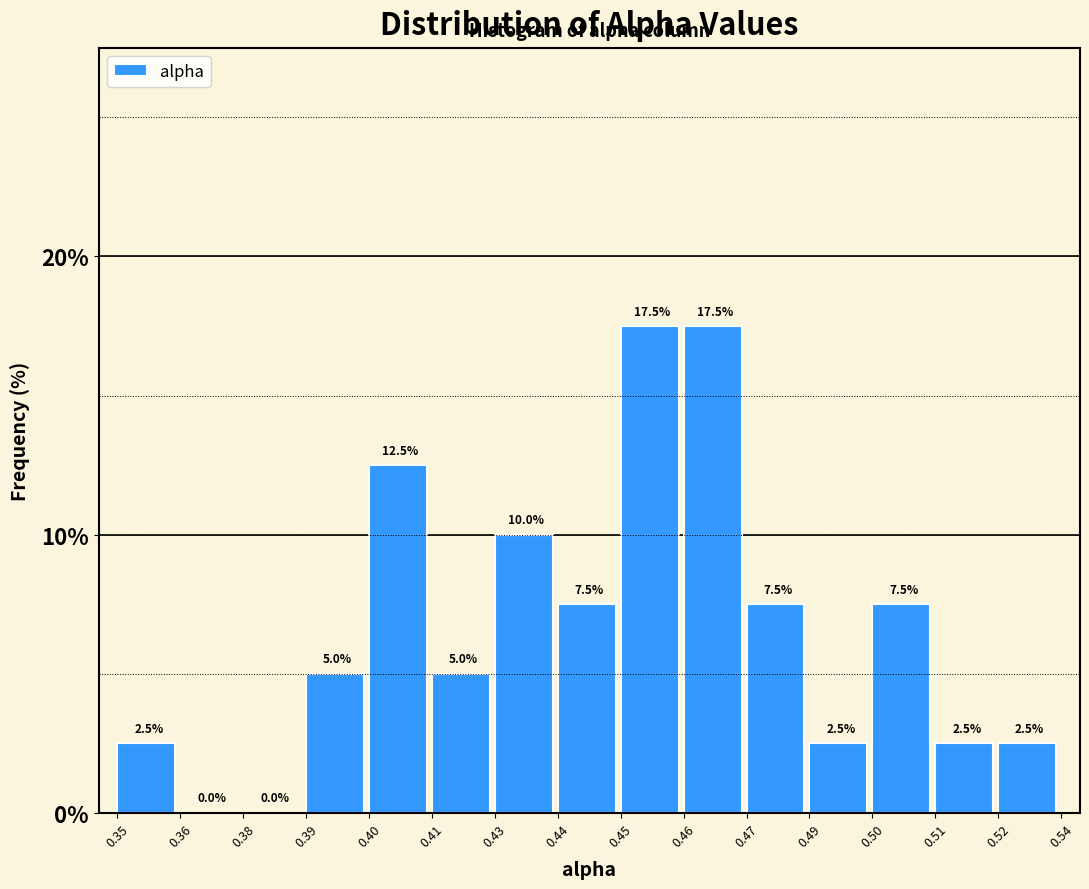

Reading right to left, list all the values displayed in this chart.

0.52=2.5	0.51=2.5	0.50=7.5	0.49=2.5	0.47=7.5	0.46=17.5	0.45=17.5	0.44=7.5	0.43=10.0	0.41=5.0	0.40=12.5	0.39=5.0	0.38=0.0	0.36=0.0	0.35=2.5